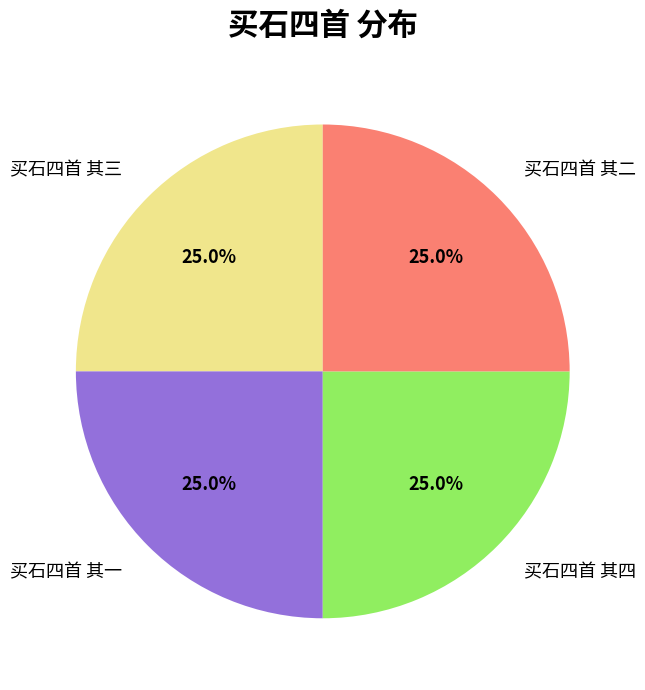

What percentage is NOT represented by 买石四首 其三?

75.0%